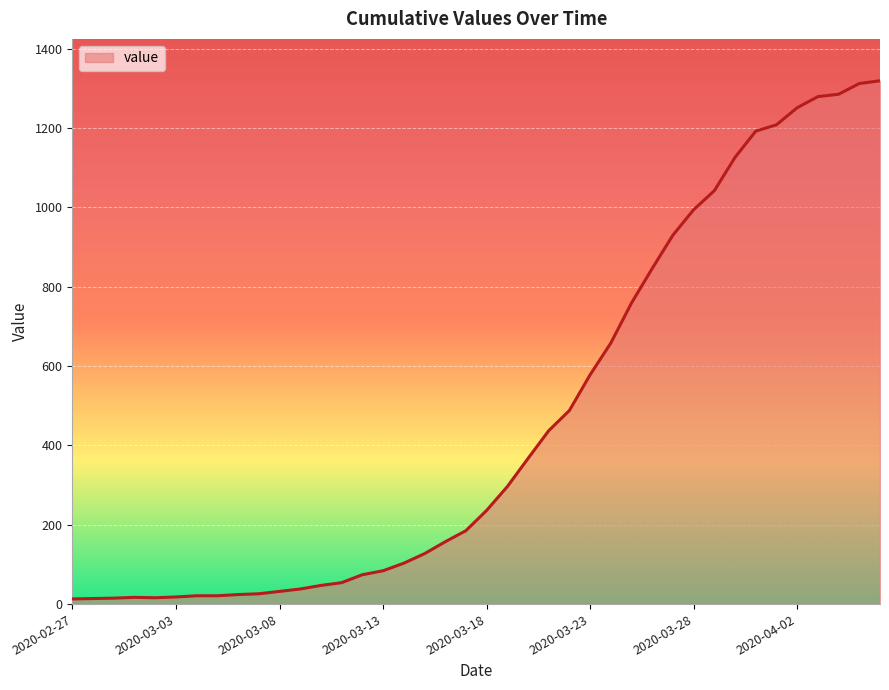

What is the maximum value shown in the chart?

1319